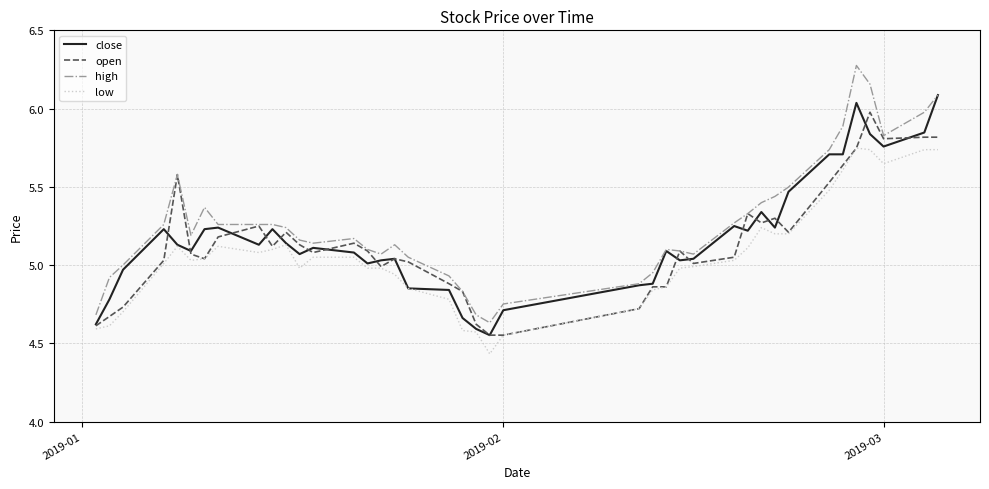

Does the chart display data point markers on the line(s)?

No